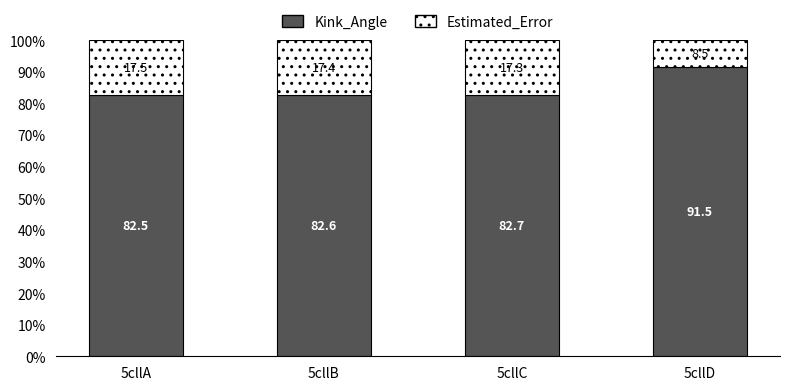

What is the sum of the Kink_Angle values at 5cllC and 5cllD?

174.2